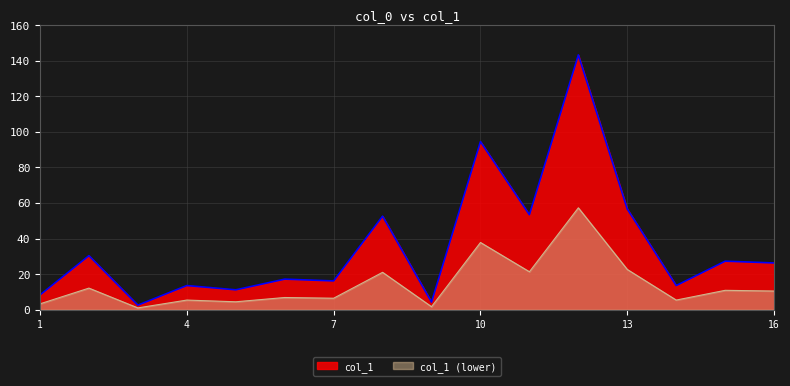

Reading left to right, what are all the values shown in this chart?

3=2.6	13=56.6	1=8.3	6=17.2	7=16.2	9=4.3	2=30.4	5=11.2	12=143.2	4=13.6	8=52.6	15=27.3	14=13.6	11=53.4	10=94.5	16=26.3